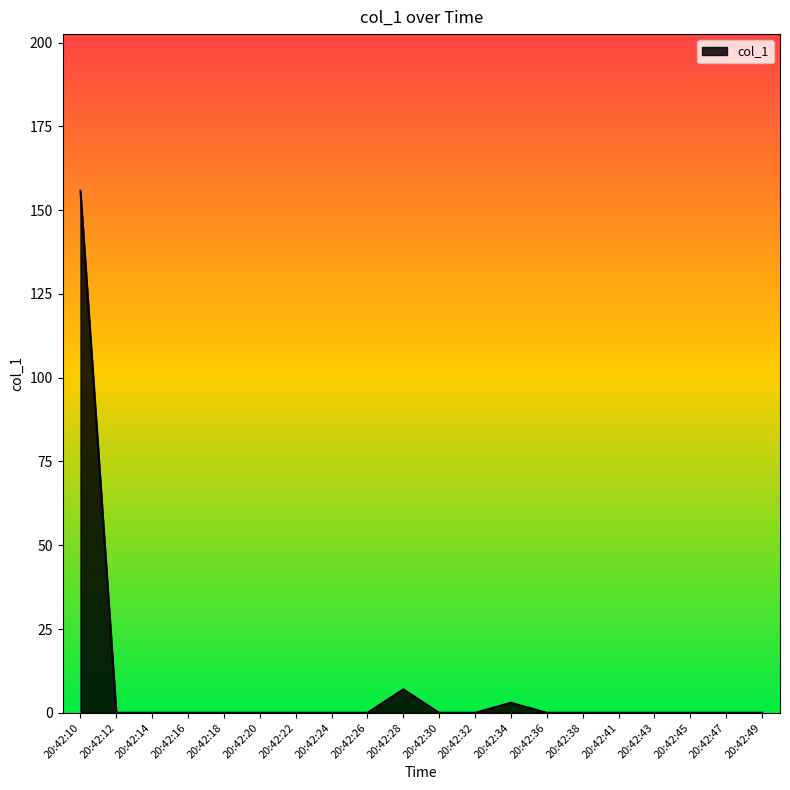

How many categories are shown in the chart?

20